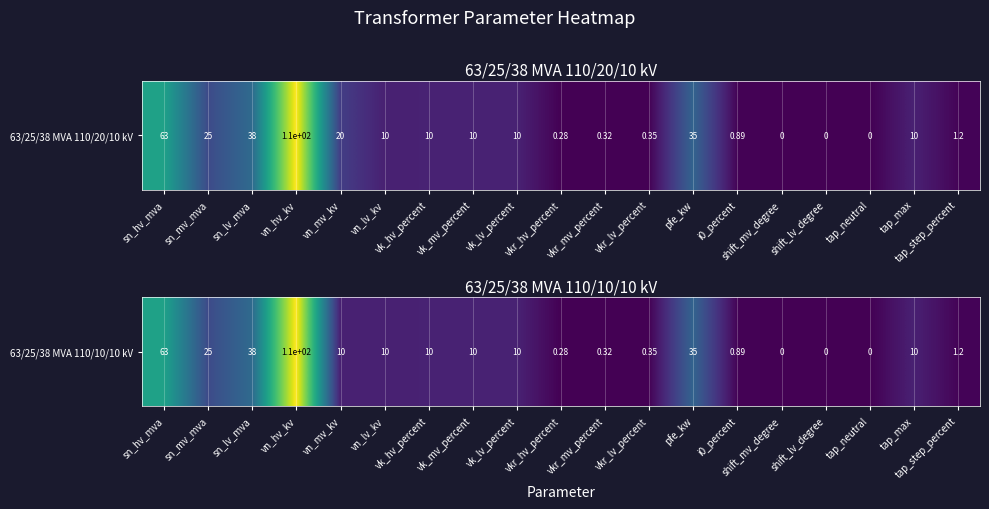

The value at sn_lv_mva is 65.0. True or false?

False